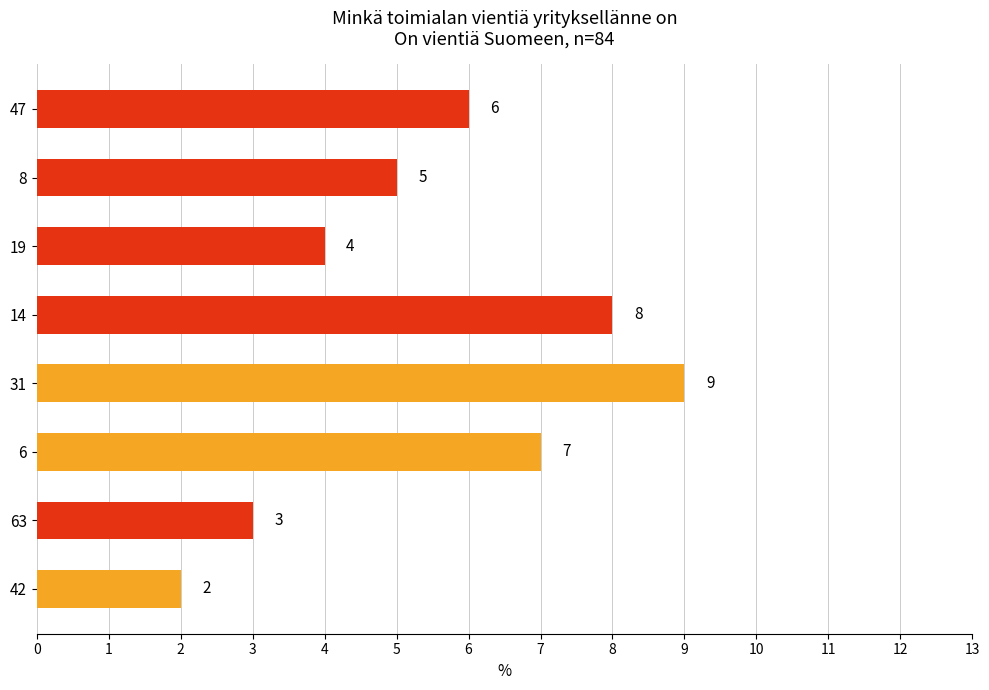

At which label is the value closest to 5?

8